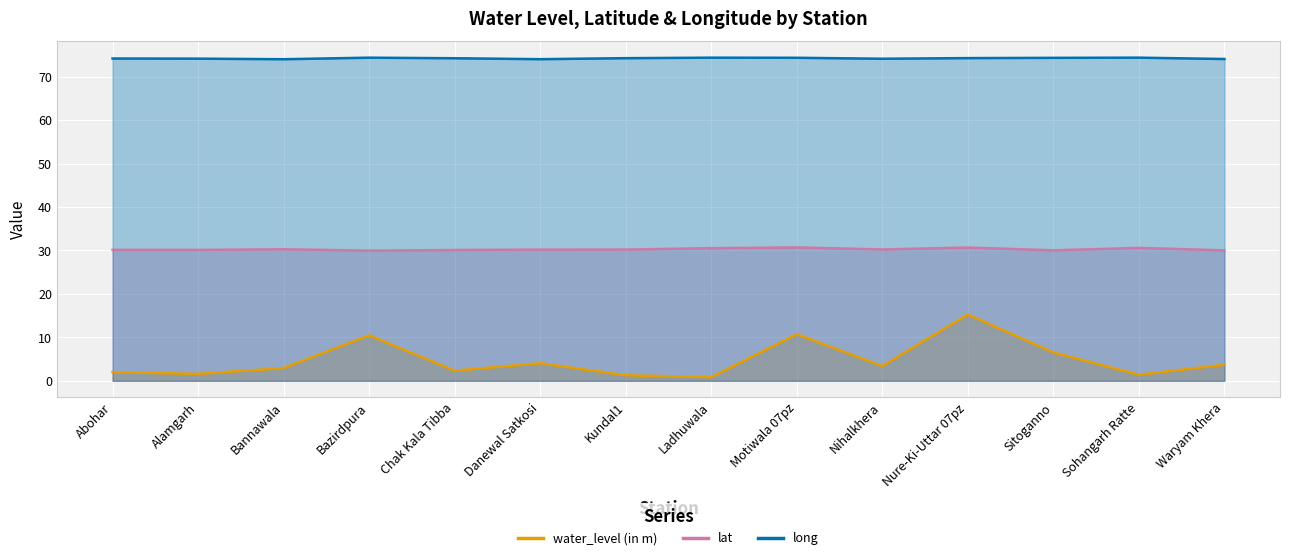

Rank the series by their average value, from lowest to highest.

water_level (in m), lat, long